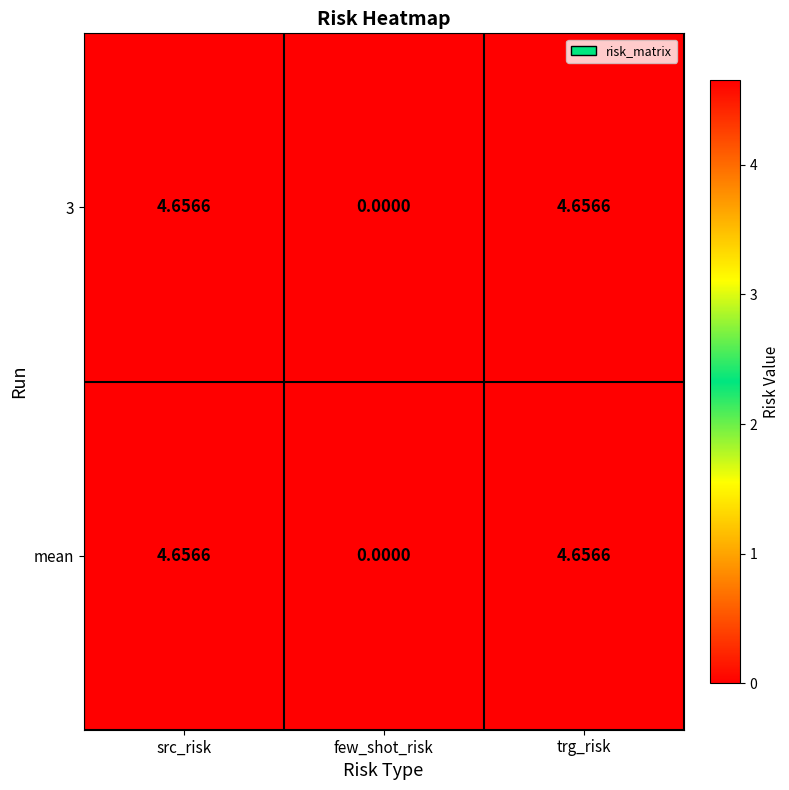

How many values in 3 are above zero?

2